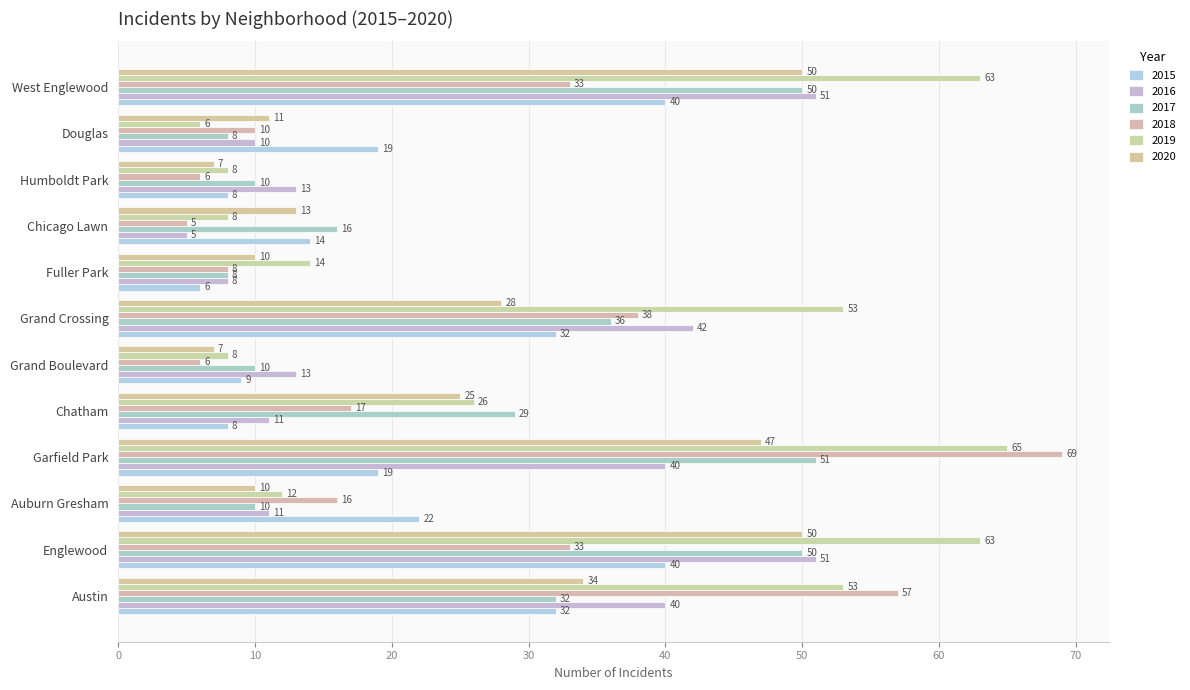

List the labels in order of 2015 value, smallest first.

Fuller Park, Chatham, Humboldt Park, Grand Boulevard, Chicago Lawn, Garfield Park, Douglas, Auburn Gresham, Austin, Grand Crossing, Englewood, West Englewood